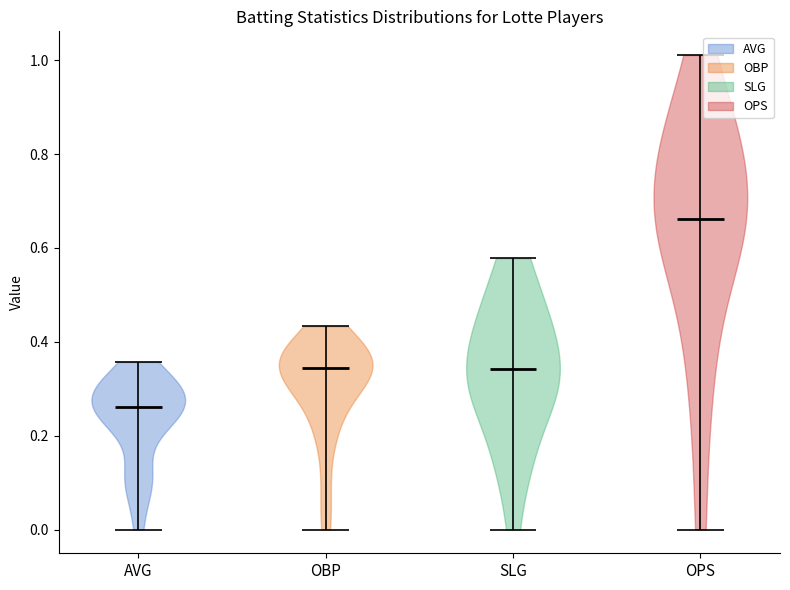

Which violin has the highest median line?

OPS